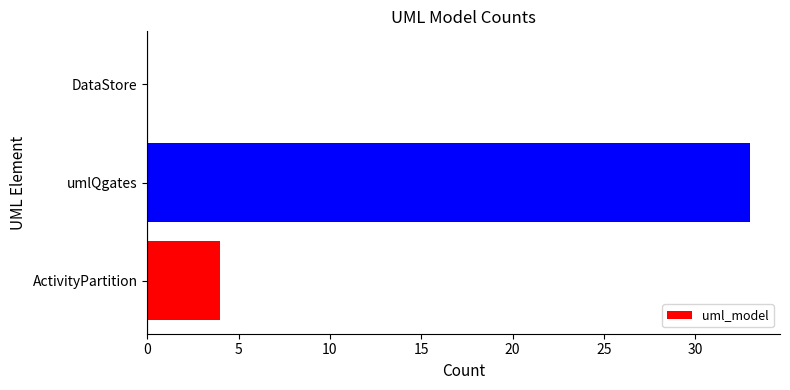

True or false: the data shows 13 at DataStore.

False